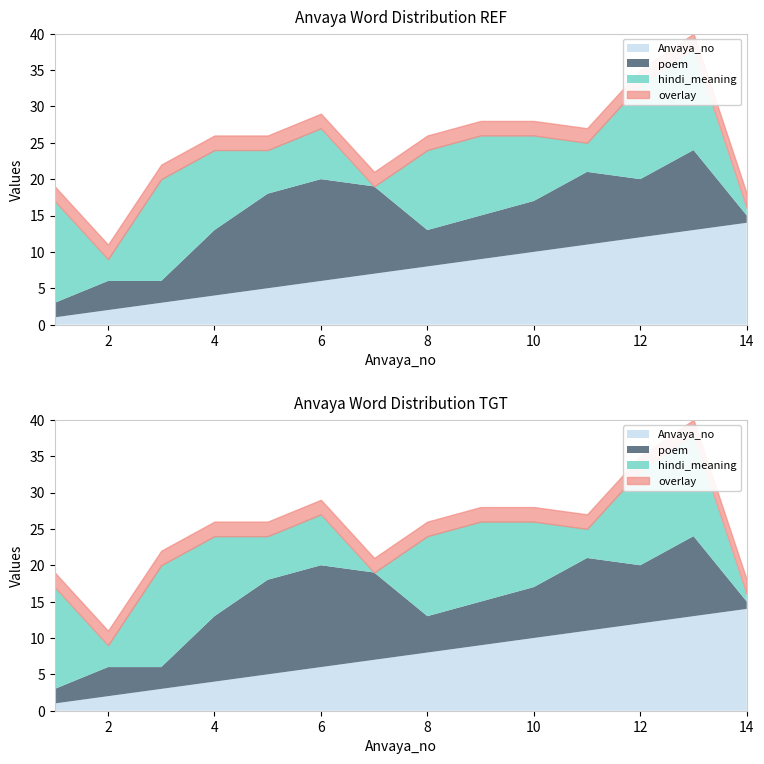

What is the value of the Anvaya_no point at the 4th from the left?

4